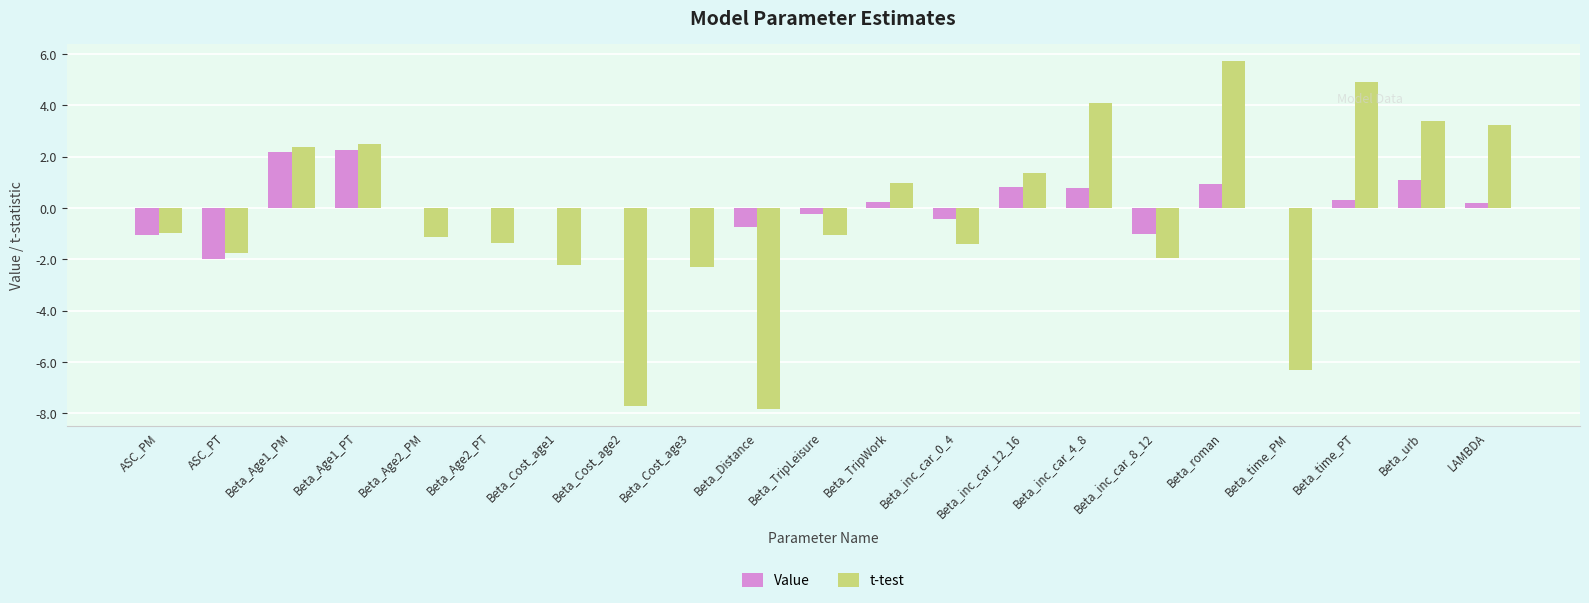

Does the chart contain stacked bars?

No